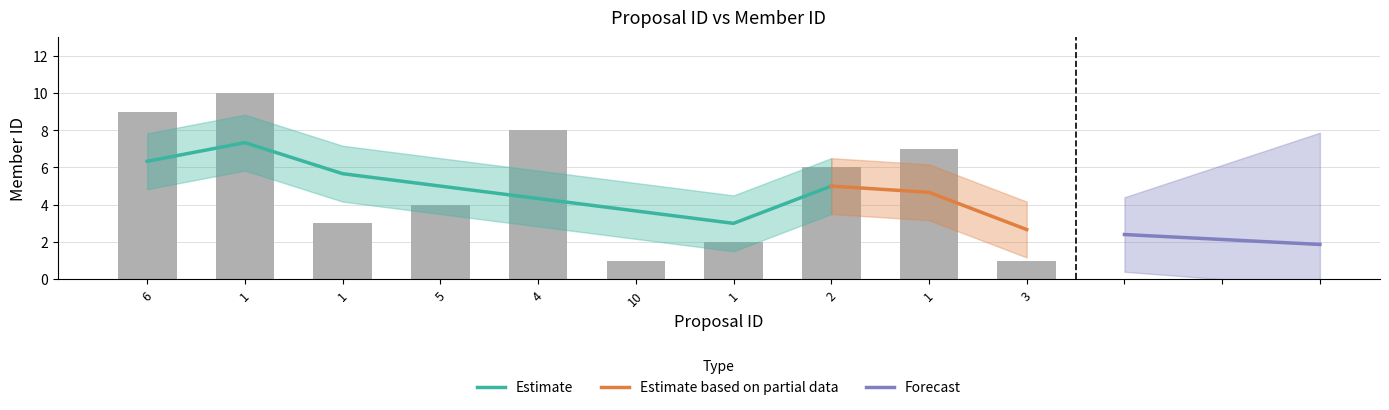

Which category has the lowest value across all series?

10